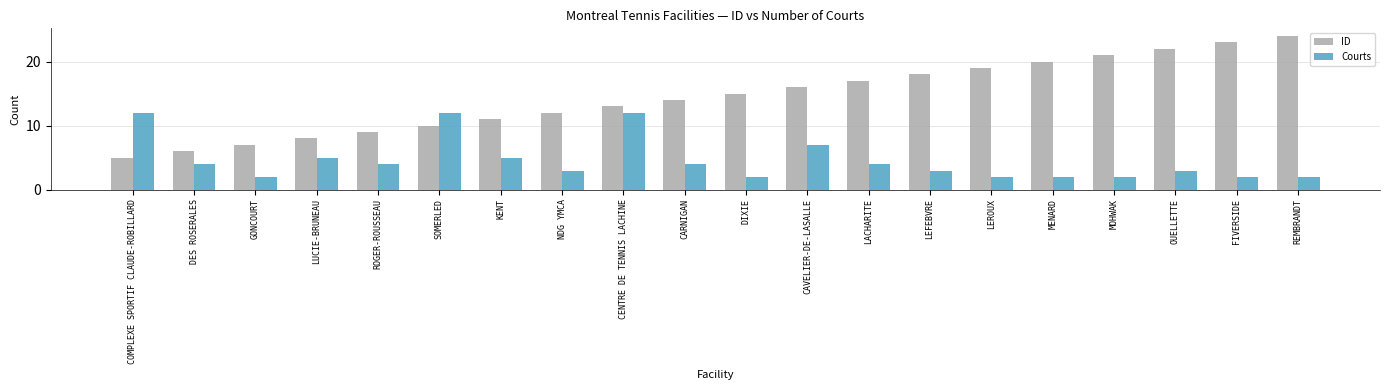

At how many categories does at least one series exceed 2?

20